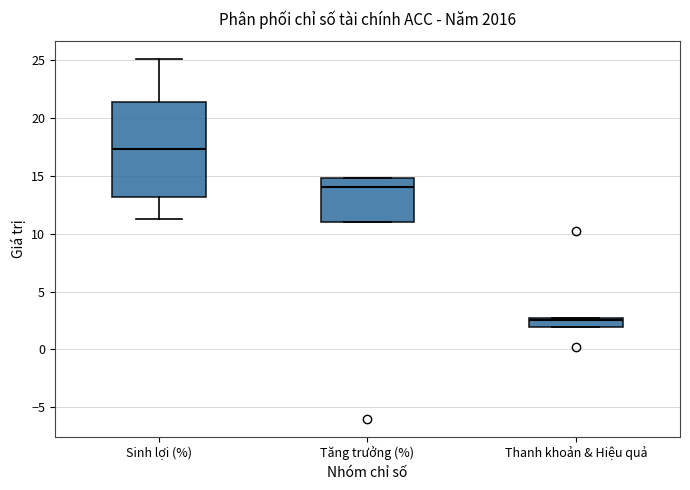

Which box has the lowest median line?

Thanh khoản & Hiệu quả